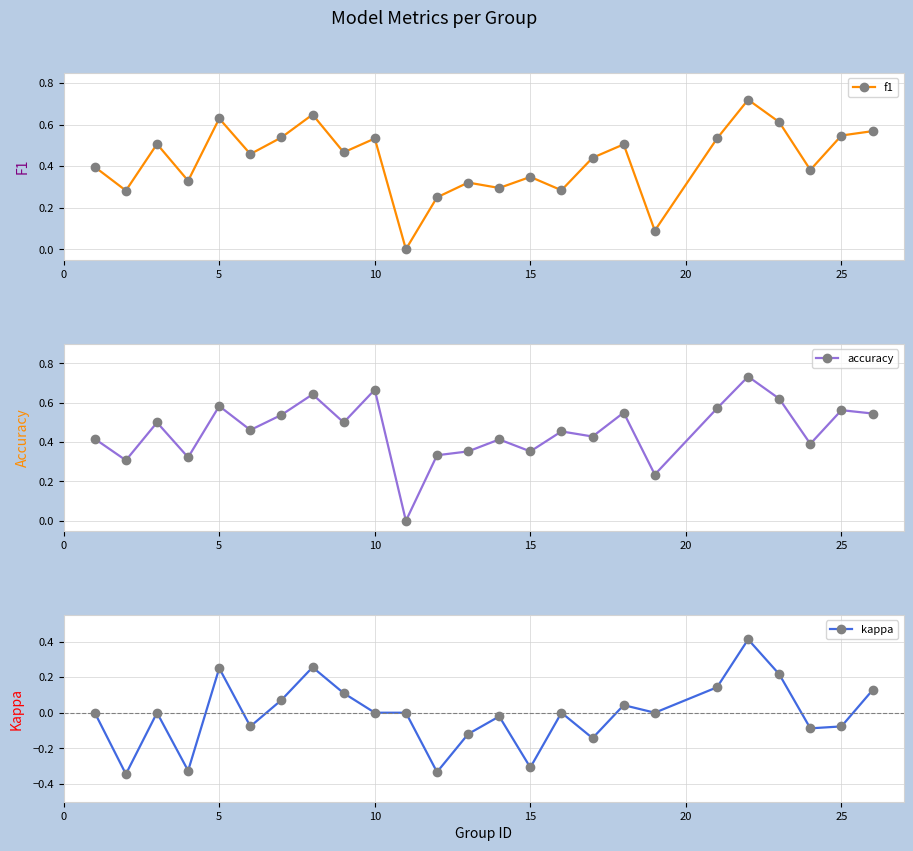

The value of f1 at 10 is 0.3. True or false?

False